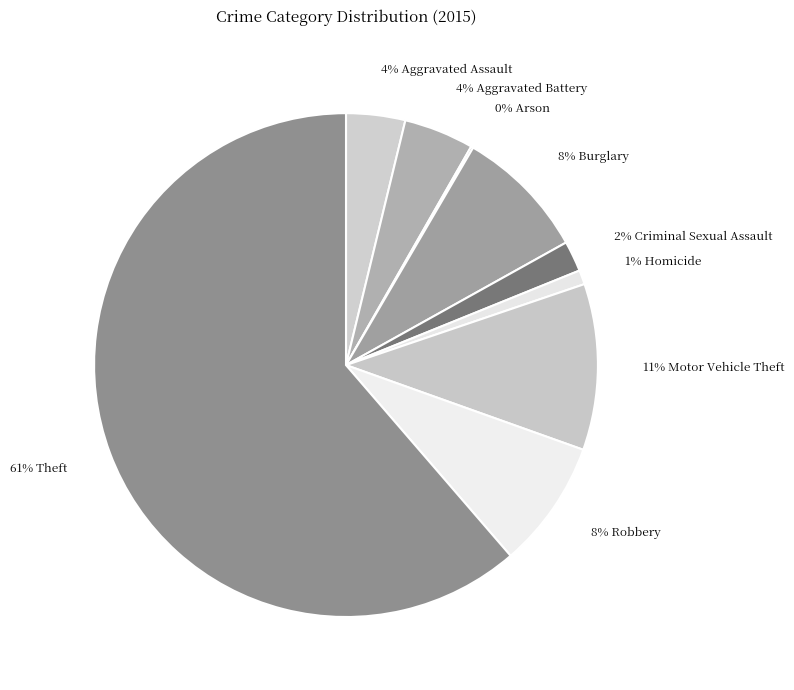

Is there a majority slice in this chart?

Yes